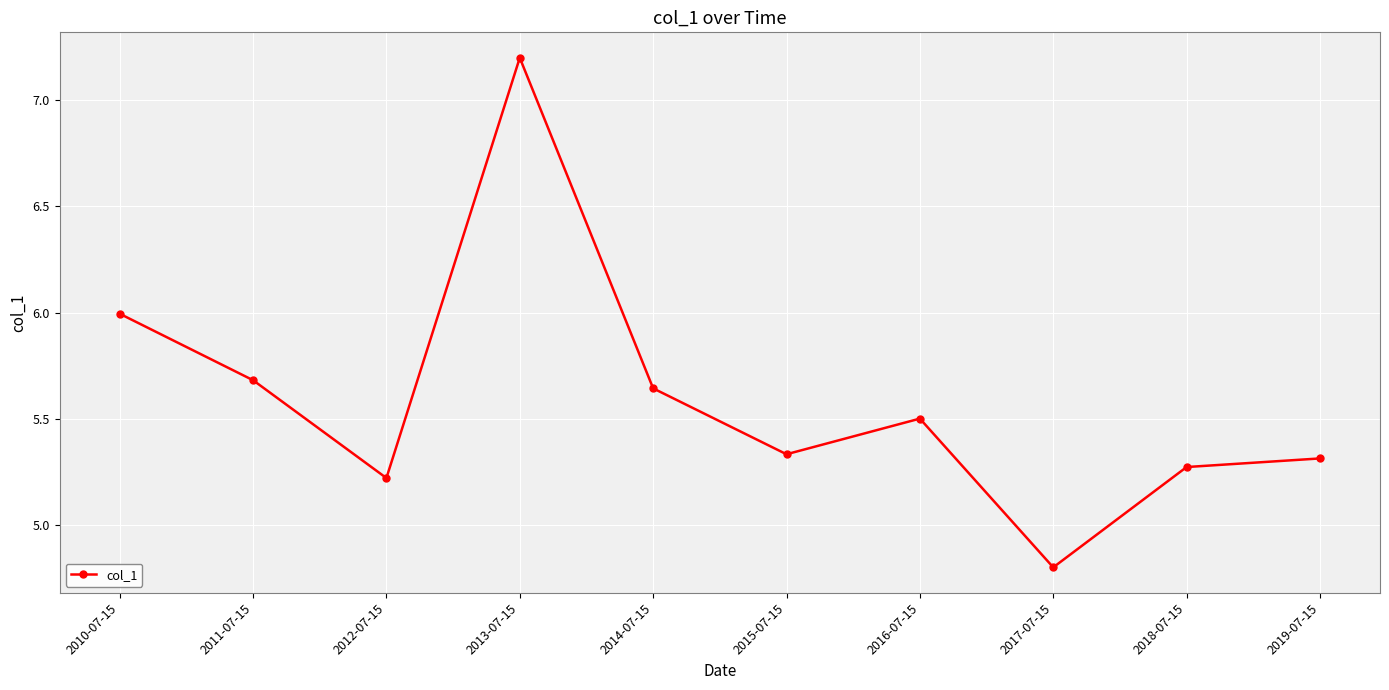

How many series are shown in this chart?

1